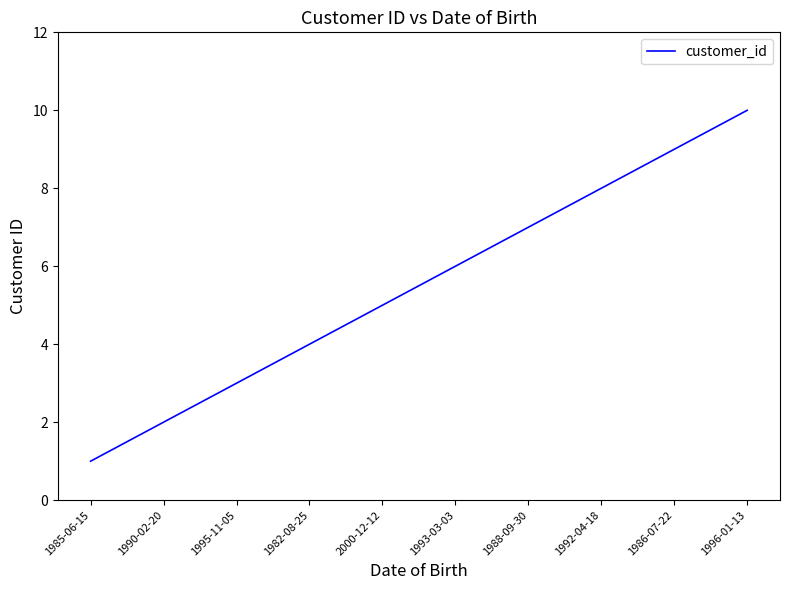

What value does the data have at 1995-11-05?

3